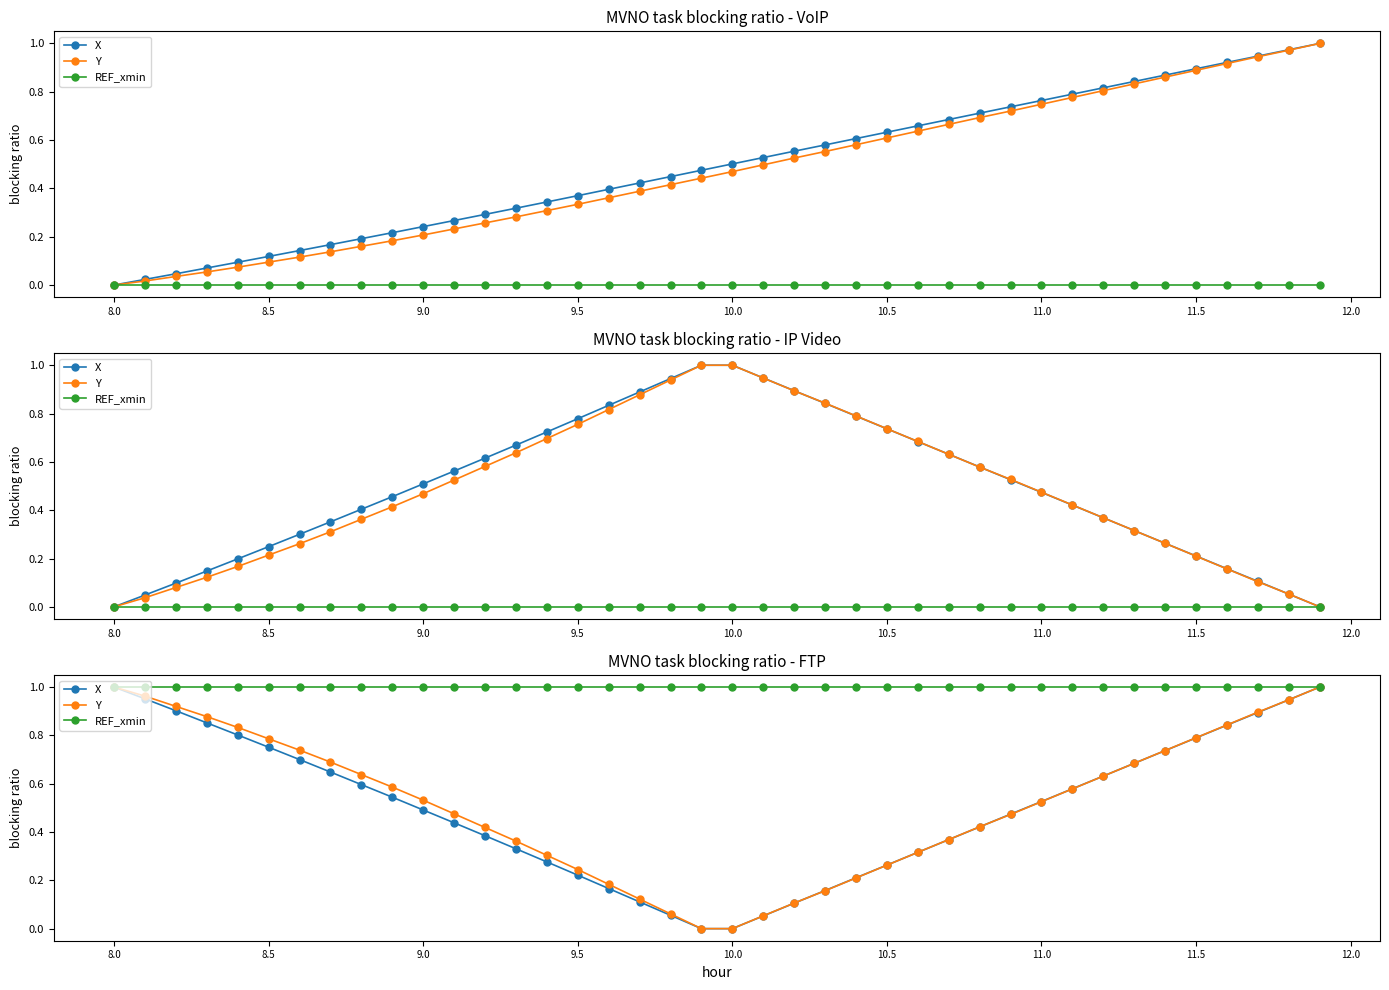

What is the maximum value for X?

1.0